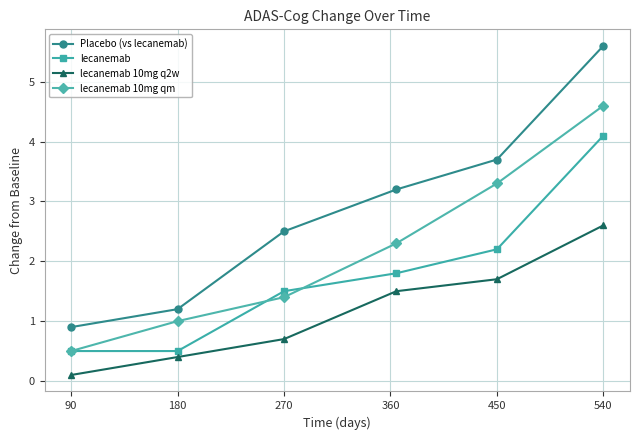

Is this an area chart (filled region under the line)?

No